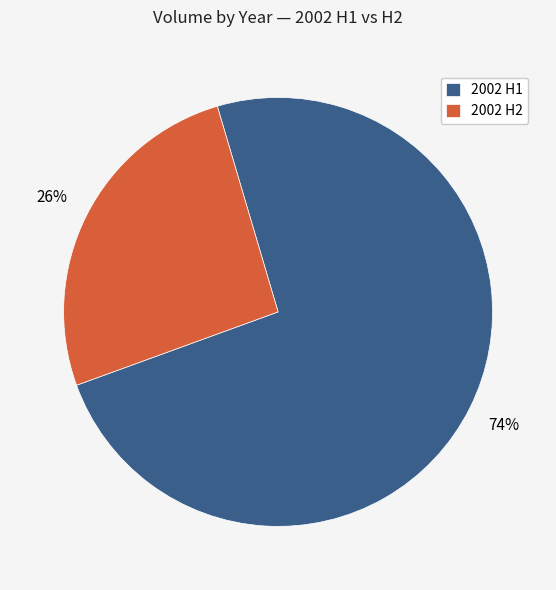

Which slice is the smallest?

2002 H2